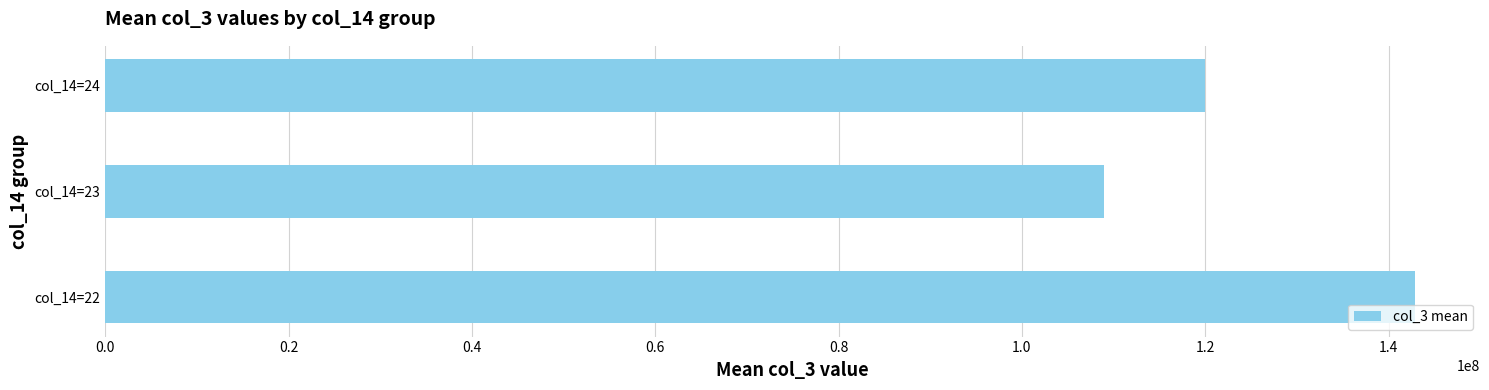

The value at col_14=23 is 29322680.4. True or false?

False